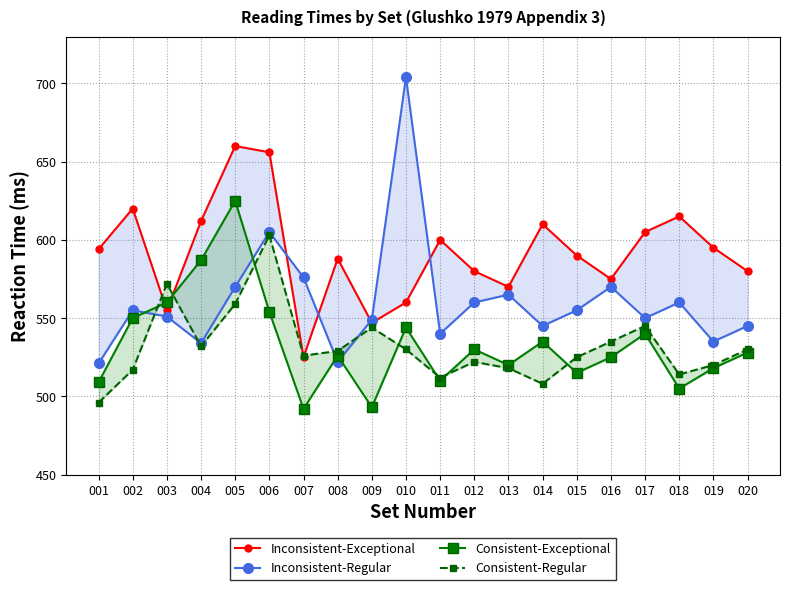

True or false: Inconsistent-Regular and Consistent-Regular intersect in this chart.

True